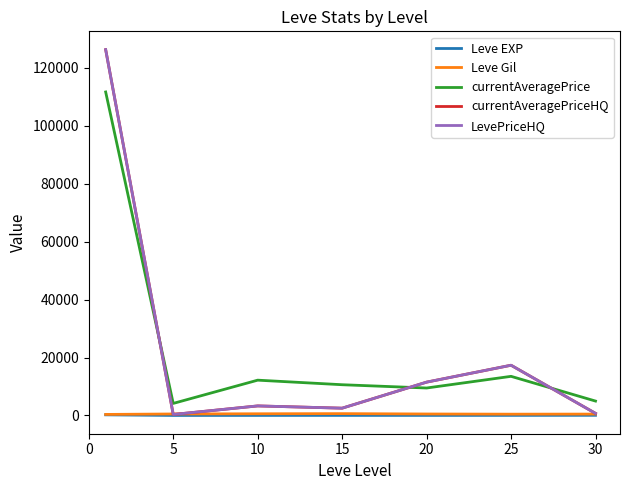

Does the chart display data point markers on the line(s)?

No